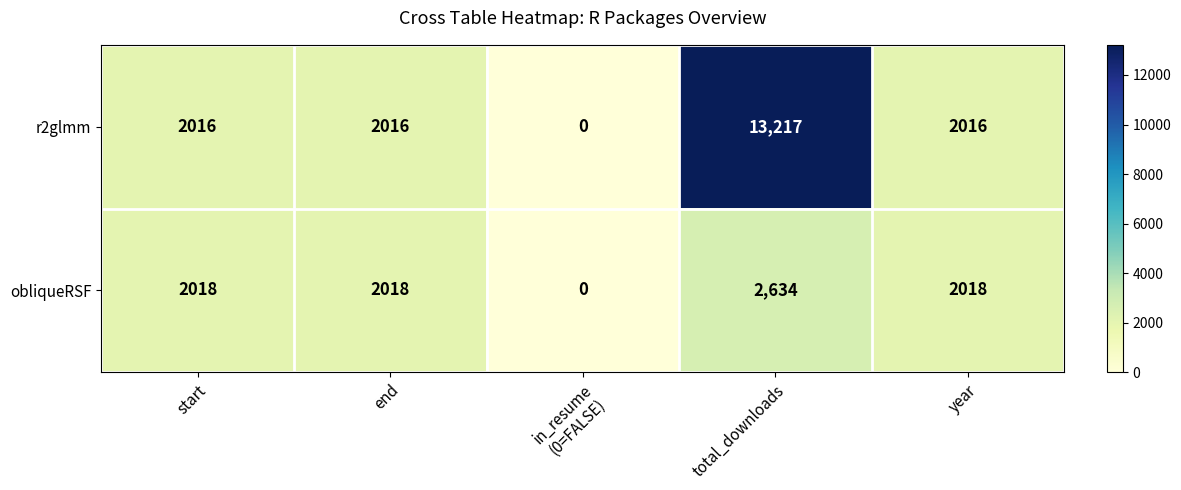

What is the average value of the obliqueRSF series?

1738